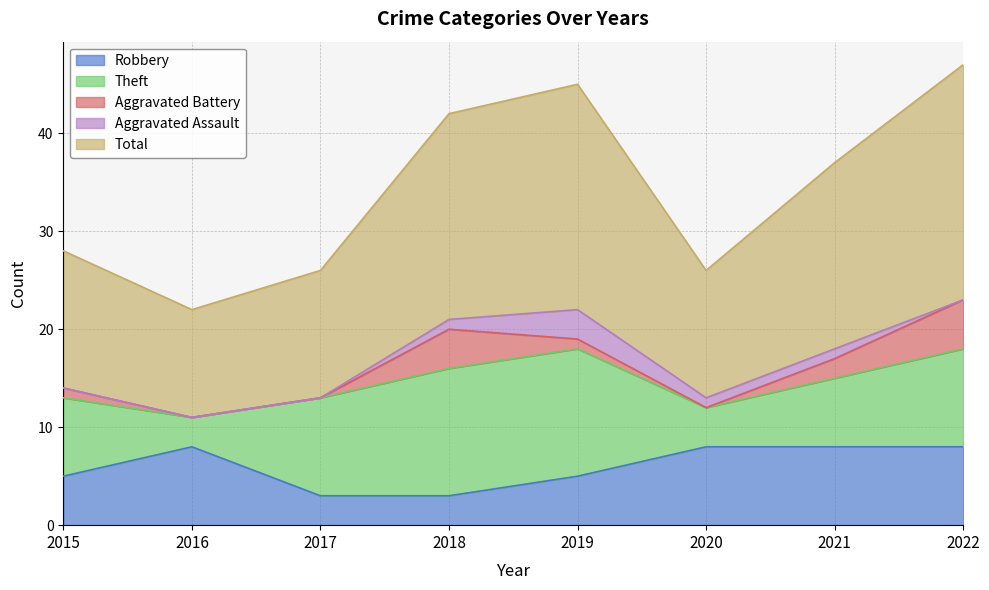

What is the difference between the second highest and minimum values in the Robbery series?

5